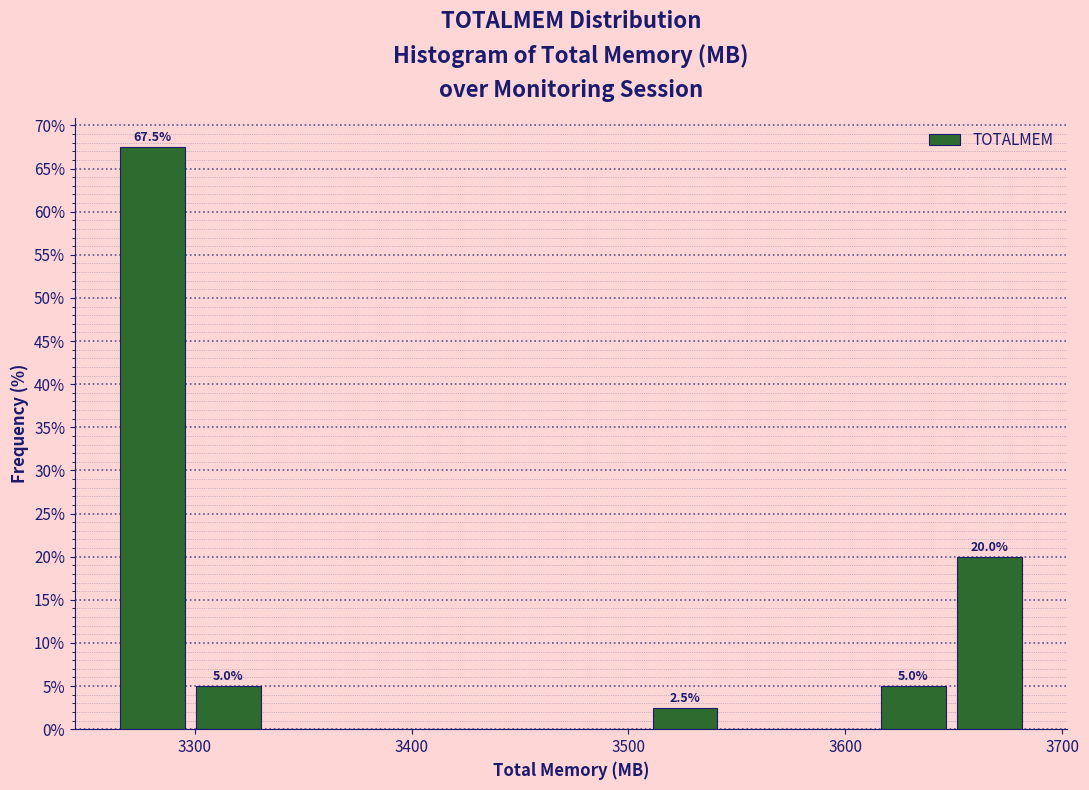

Around what value on the x-axis is the tallest bar? Give the approximate position of its centre, as read against the axis.

3280